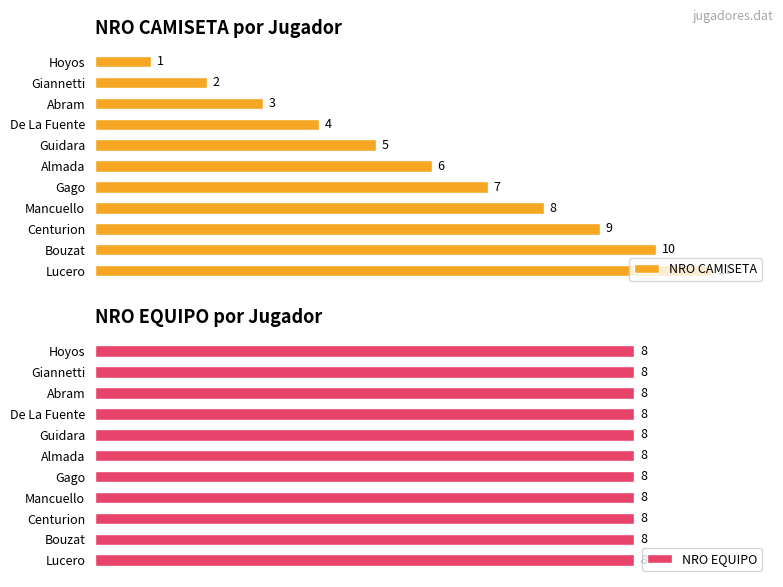

Which series changed the most between 0 and 6?

NRO CAMISETA